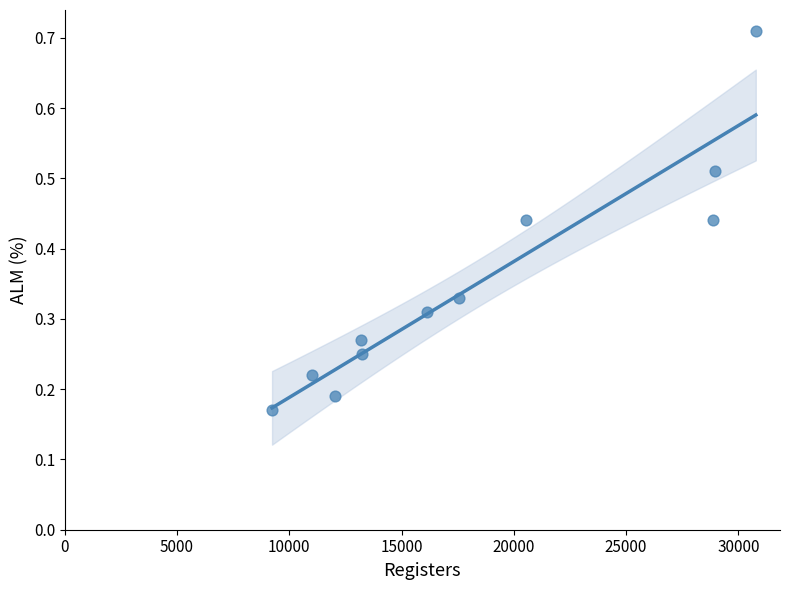

What is the range of X values (max minus min)?

21547.0